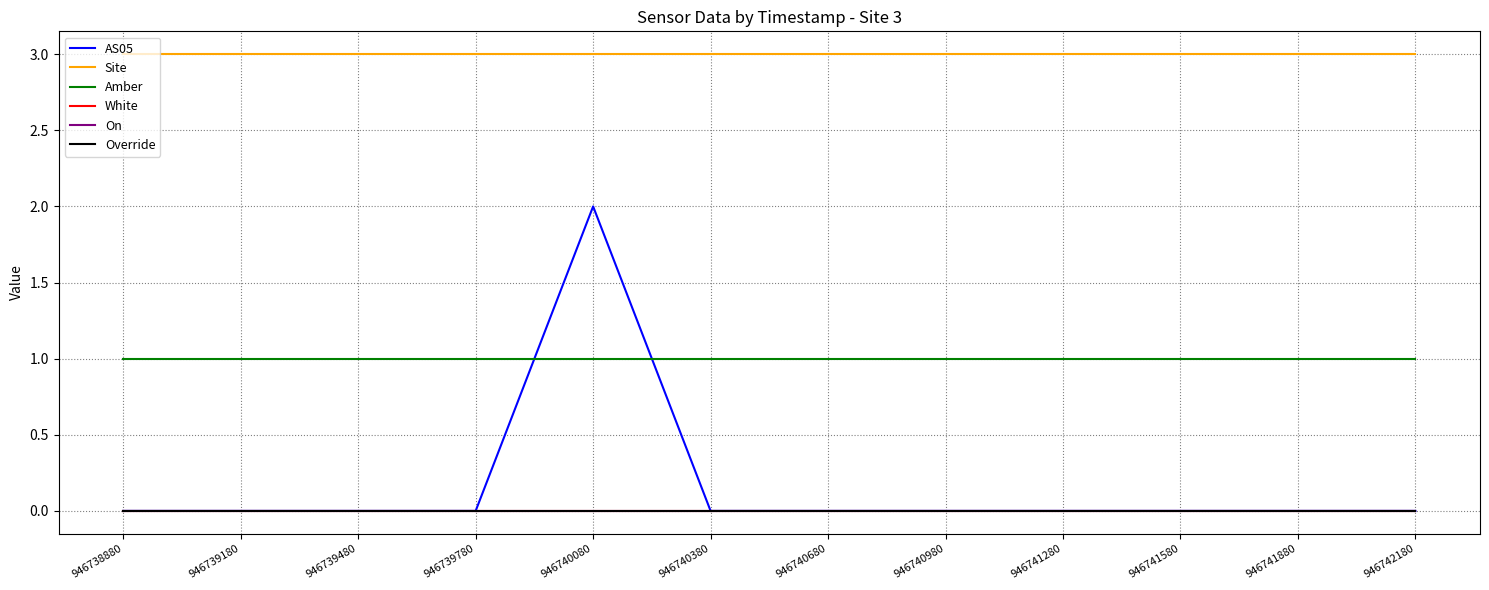

True or false: White and Amber intersect in this chart.

False